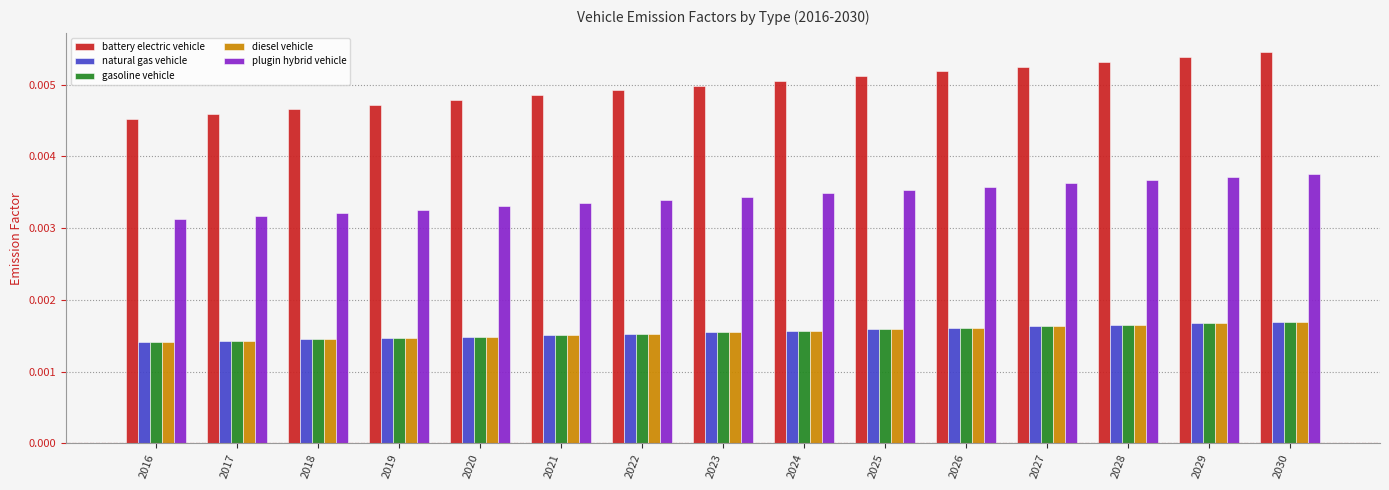

Is the value of diesel vehicle at 2029 greater than the value of battery electric vehicle at 2024?

No